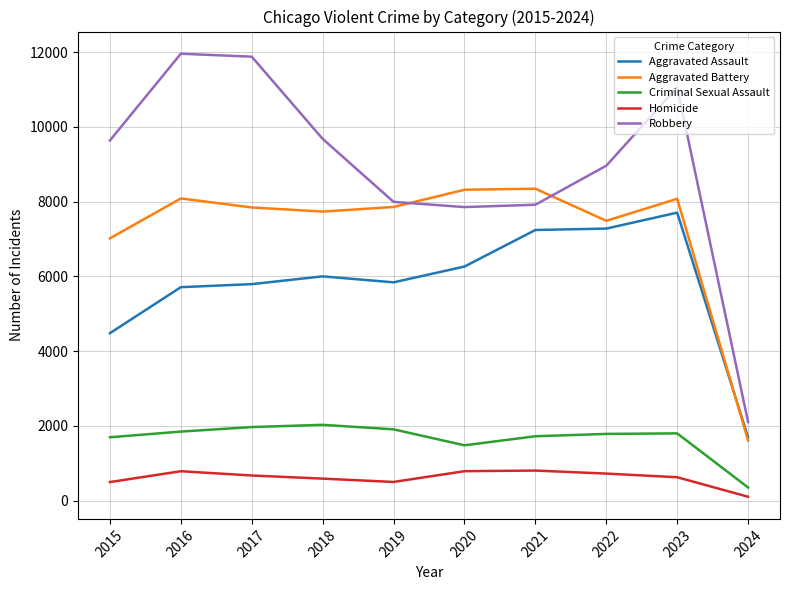

Between 2017 and 2019, which series saw the biggest shift?

Robbery